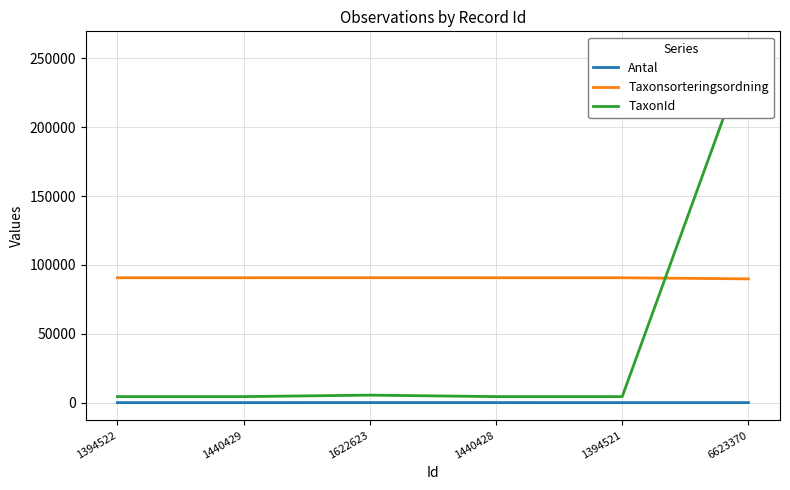

What is the value of the TaxonId point at the 4th from the left?

4368